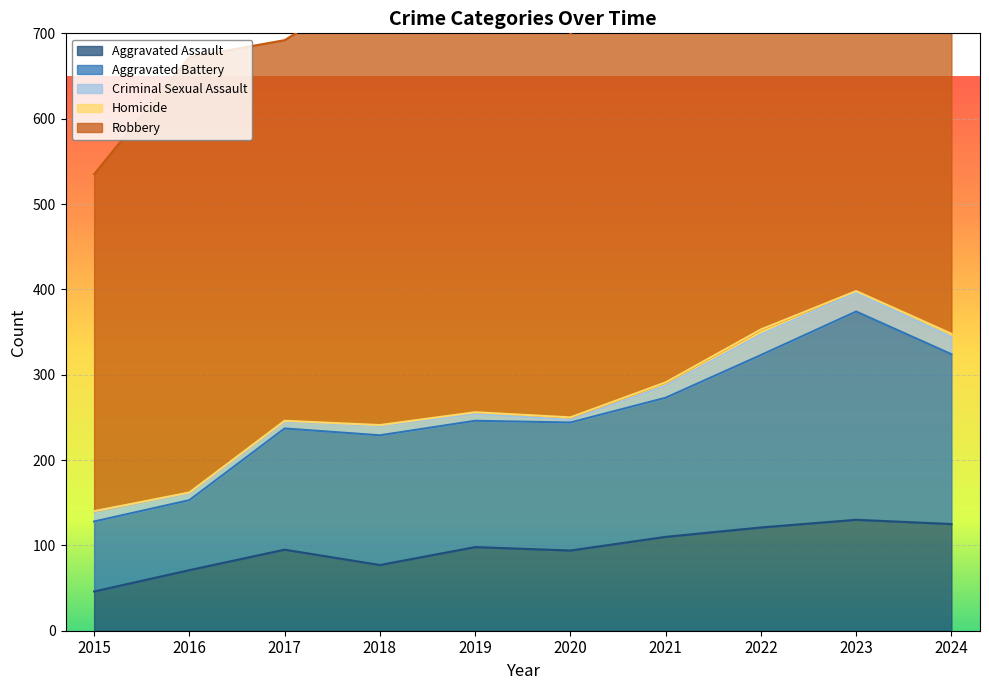

Between 2023 and 2024, which is larger?

2023